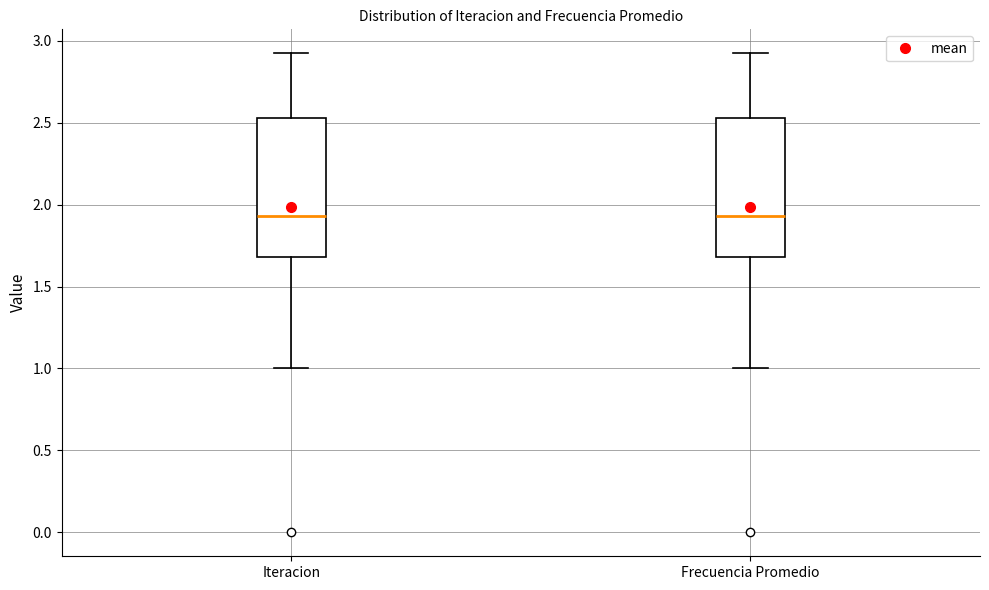

Reading left to right, transcribe this box plot: for each box, give where its median line is, the range the box spans, and where its two whiskers end, as read against the y-axis. The values are not printed on the chart, so give them approximately, as read against the axis.

Iteracion: median 1.95, box 1.70 to 2.55, whiskers 1.00 to 2.90
Frecuencia Promedio: median 1.95, box 1.70 to 2.55, whiskers 1.00 to 2.90